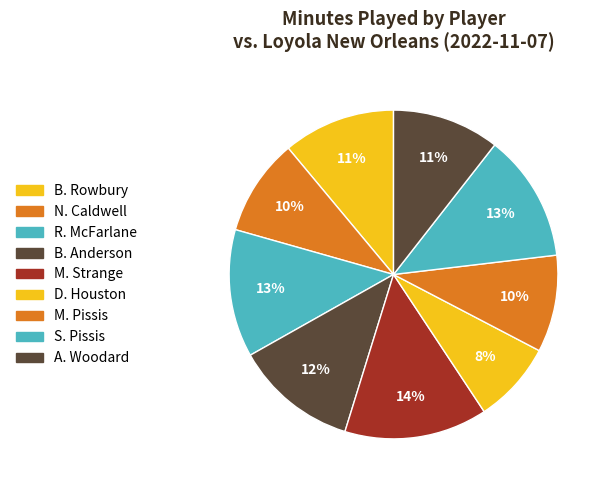

How many slices are in this pie chart?

9